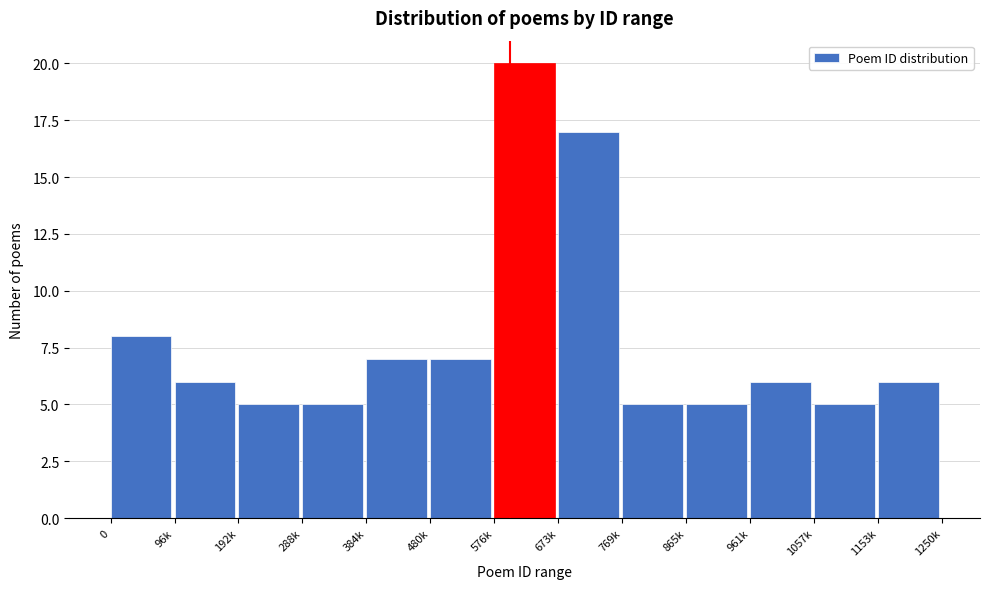

Reading right to left, what are all the values shown in this chart?

6	5	6	5	5	17	20	7	7	5	5	6	8